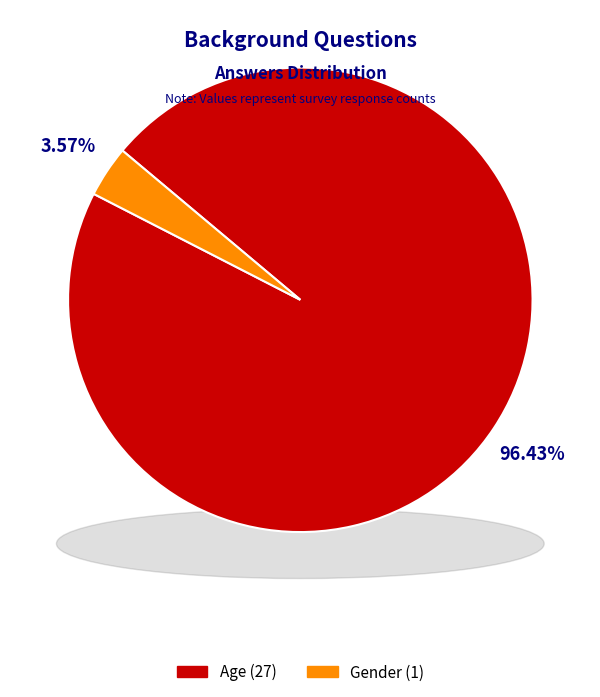

Is it true that Age is 84% of the pie?

False